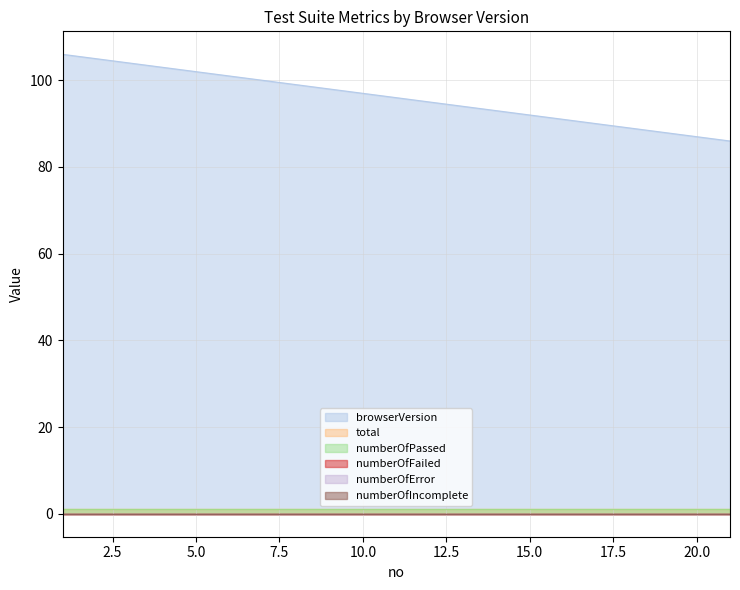

What is the spread (max minus min) of values at 5?

102